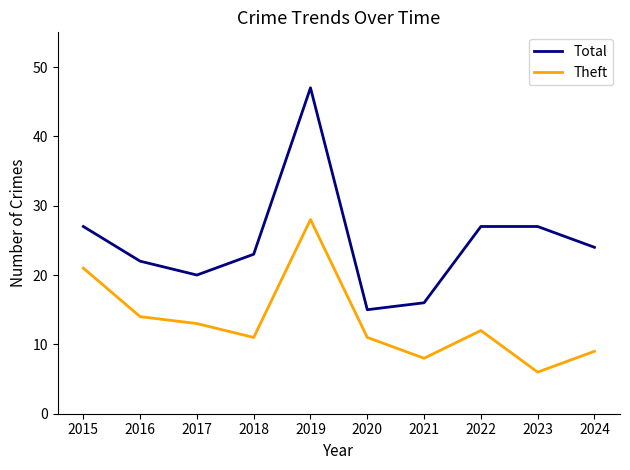

Reading left to right, extract all data points from this chart.

Total: 2015=27	2016=22	2017=20	2018=23	2019=47	2020=15	2021=16	2022=27	2023=27	2024=24
Theft: 2015=21	2016=14	2017=13	2018=11	2019=28	2020=11	2021=8	2022=12	2023=6	2024=9